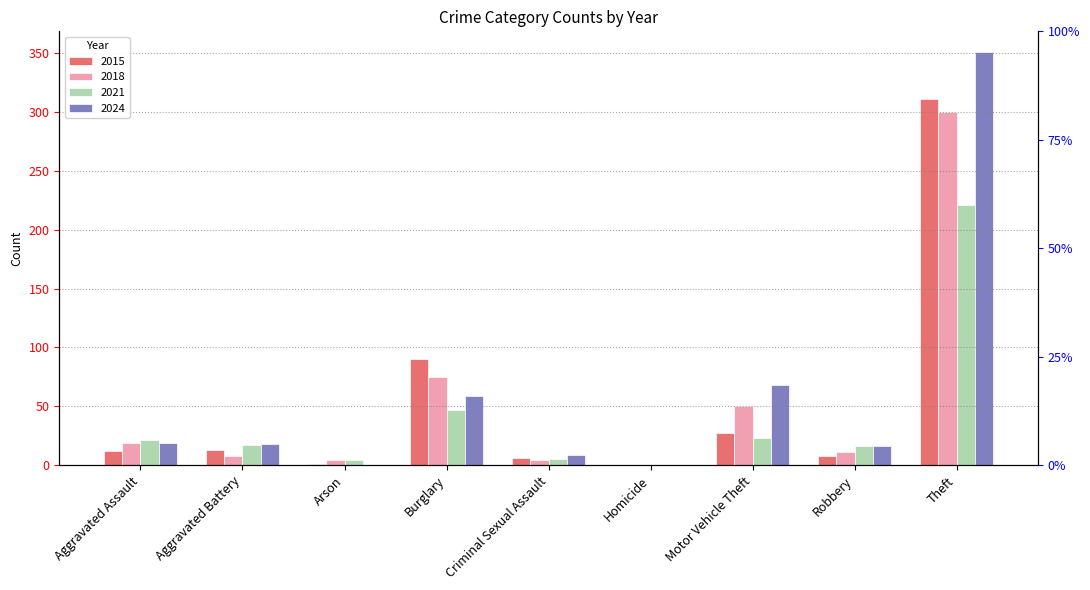

At Criminal Sexual Assault, list the series in order from smallest to largest.

2018, 2021, 2015, 2024